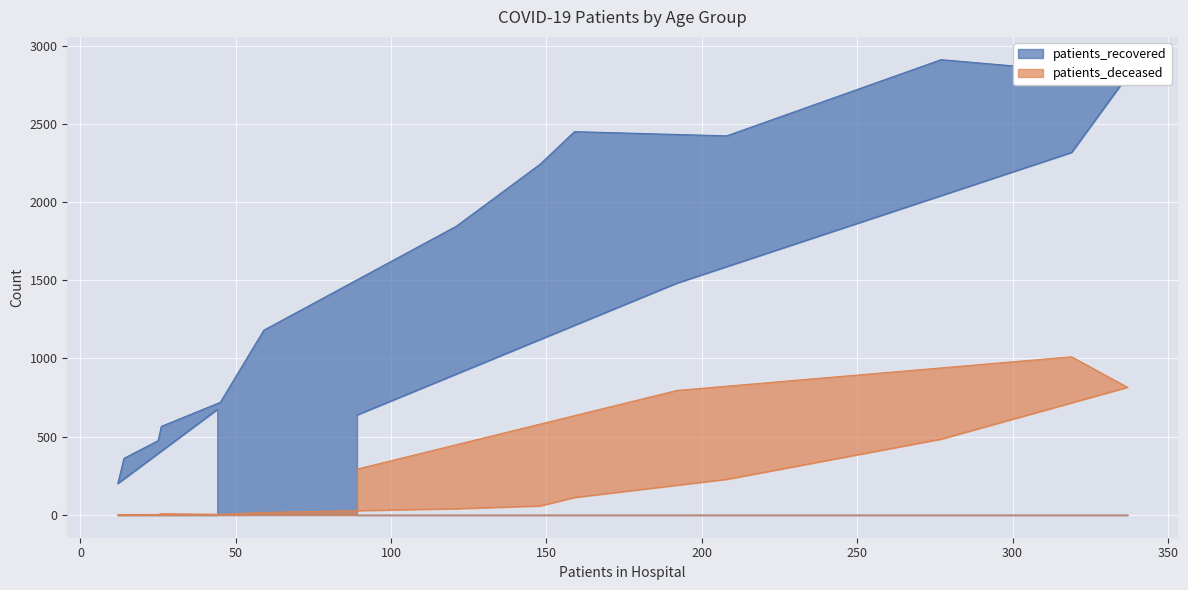

What is the difference between the highest and lowest values at 45 - 49?

1165